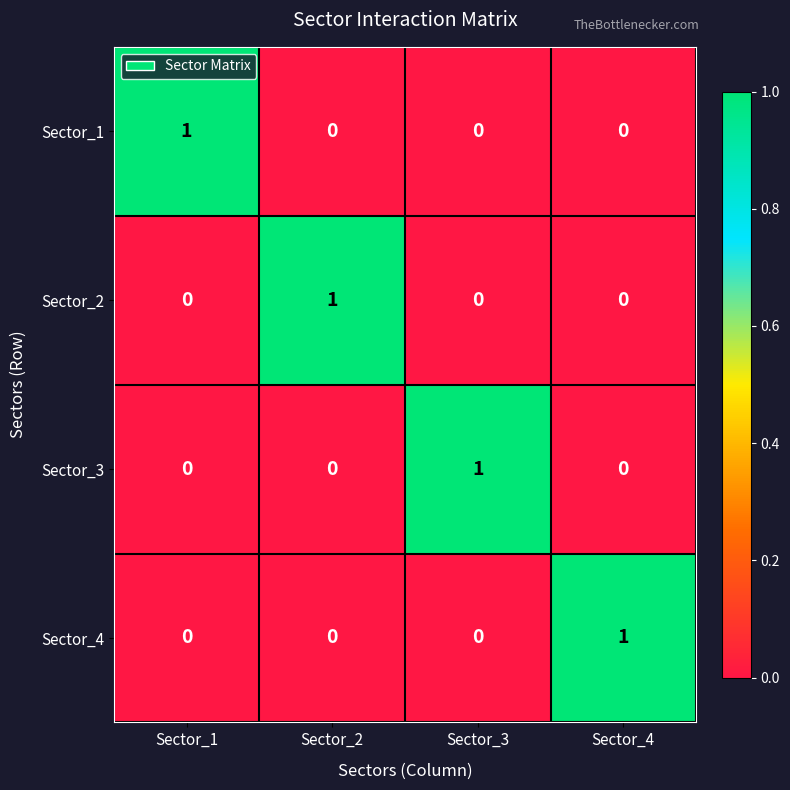

Reading left to right, extract all data points from this chart.

Sector_1: Sector_1=1	Sector_2=0	Sector_3=0	Sector_4=0
Sector_2: Sector_1=0	Sector_2=1	Sector_3=0	Sector_4=0
Sector_3: Sector_1=0	Sector_2=0	Sector_3=1	Sector_4=0
Sector_4: Sector_1=0	Sector_2=0	Sector_3=0	Sector_4=1